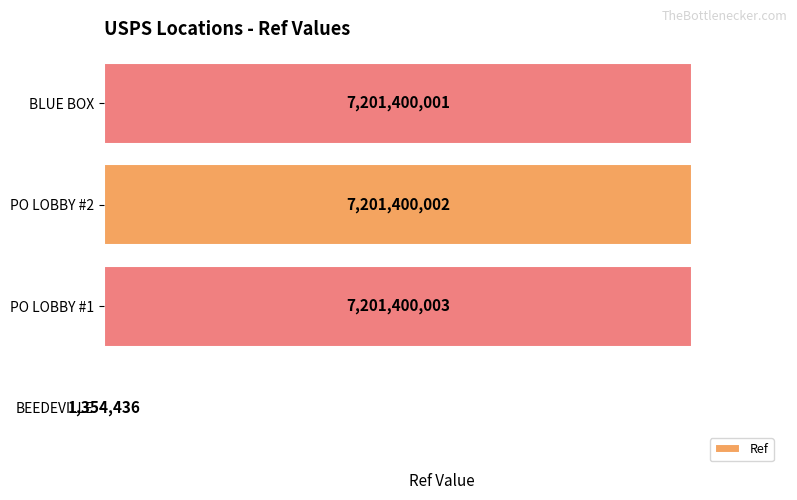

How many distinct data groups are displayed?

1